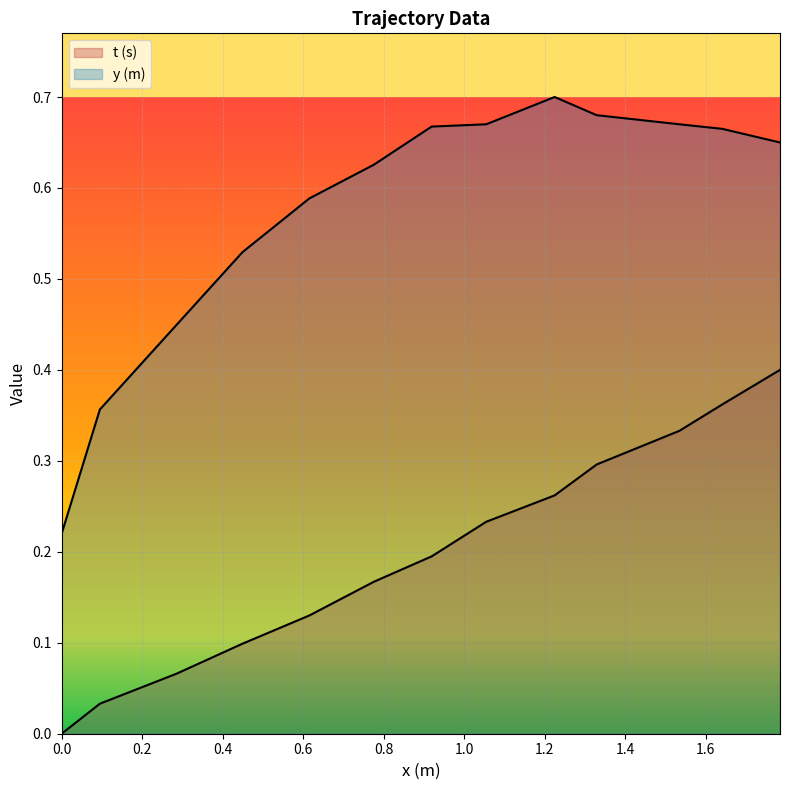

Rank the series by their average value, from lowest to highest.

t (s), y (m)